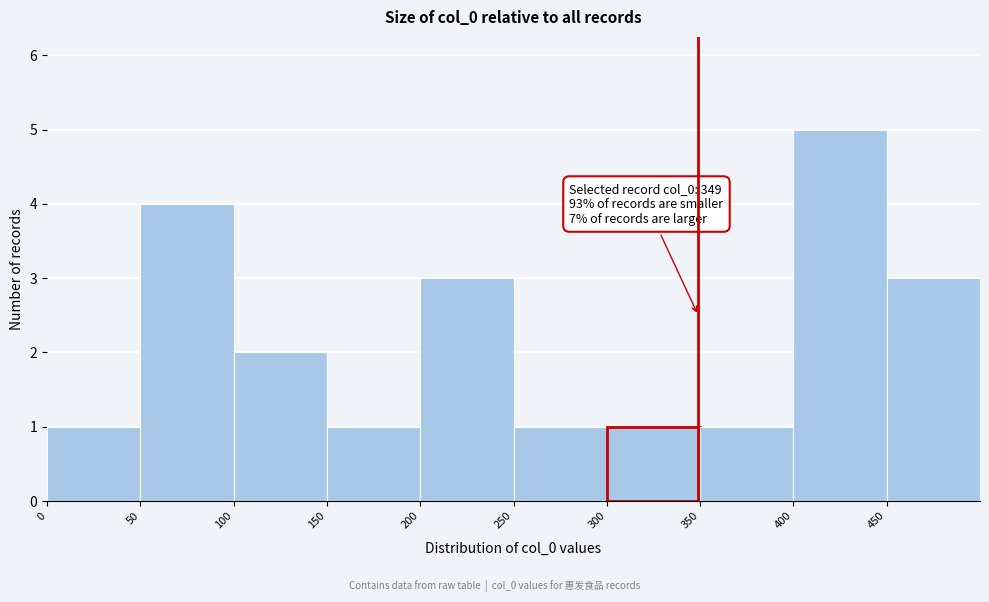

Over which range of the x-axis is the bar tallest?

400 to 450